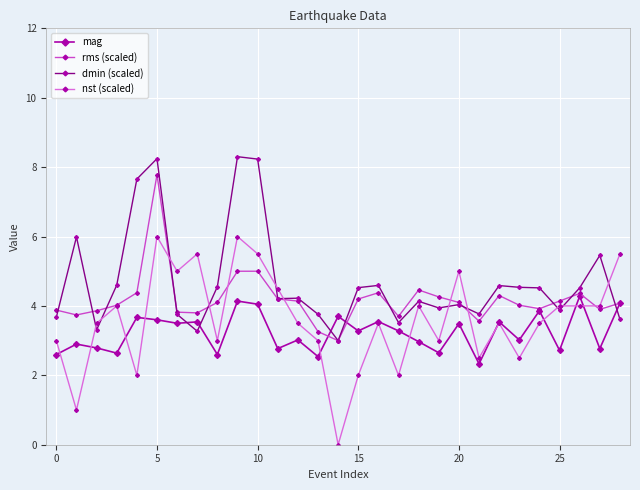

Which series ends up on top after the final intersection of dmin (scaled) and nst (scaled)?

nst (scaled)